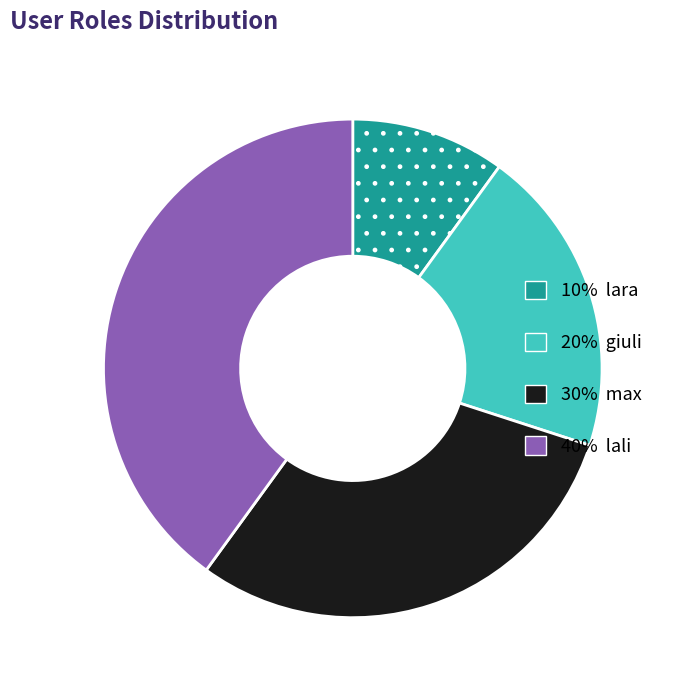

Does any single category account for the majority?

No